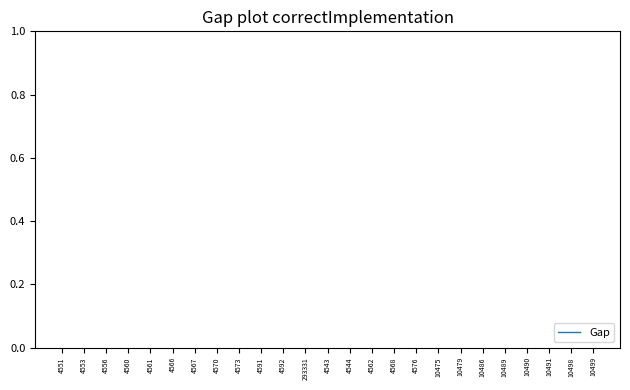

What position from the left is 4556?

3